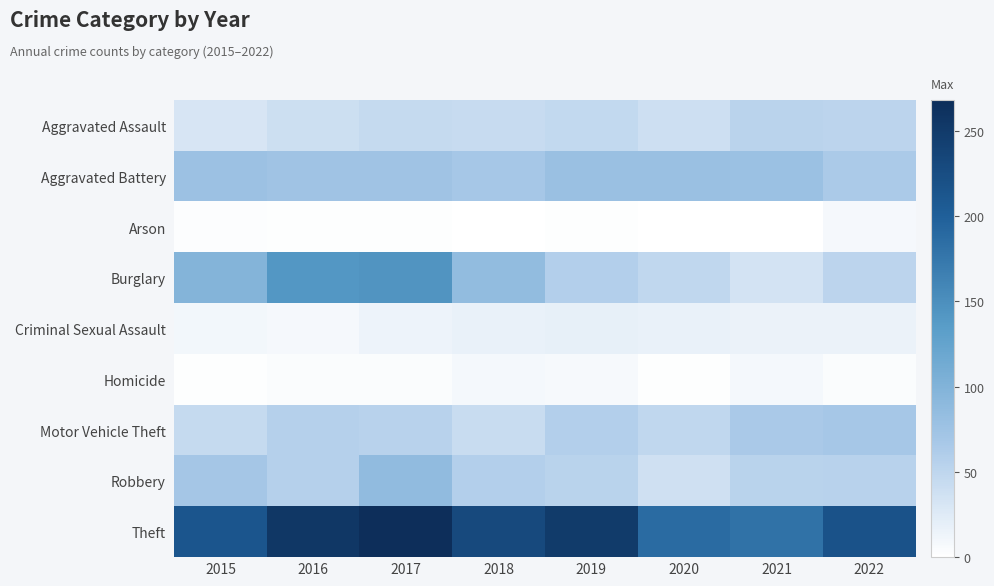

At which category does the chart reach its peak across all series?

2017